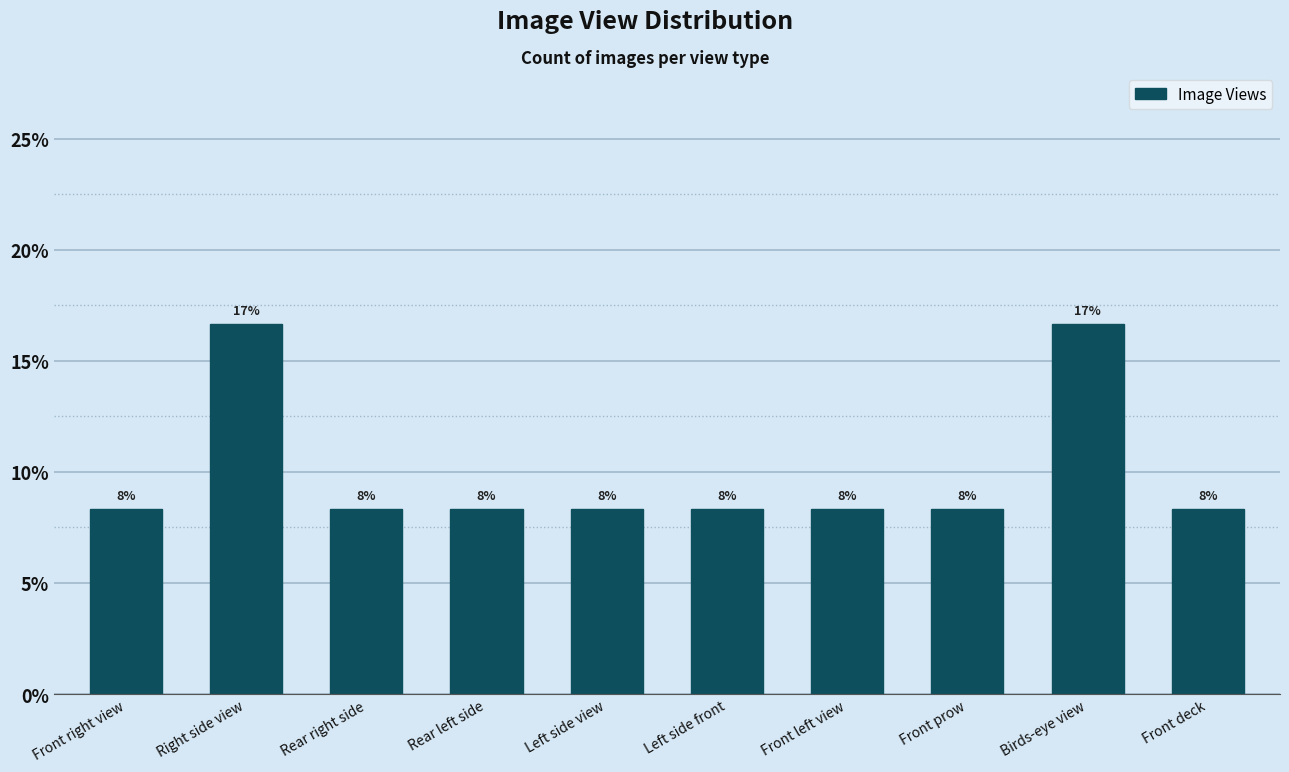

Between Rear right side and Birds-eye view, which is larger?

Birds-eye view